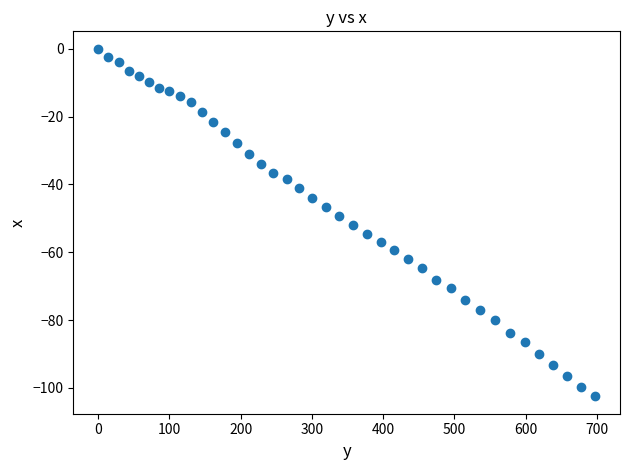

What is the range of Y values (max minus min)?

102.5